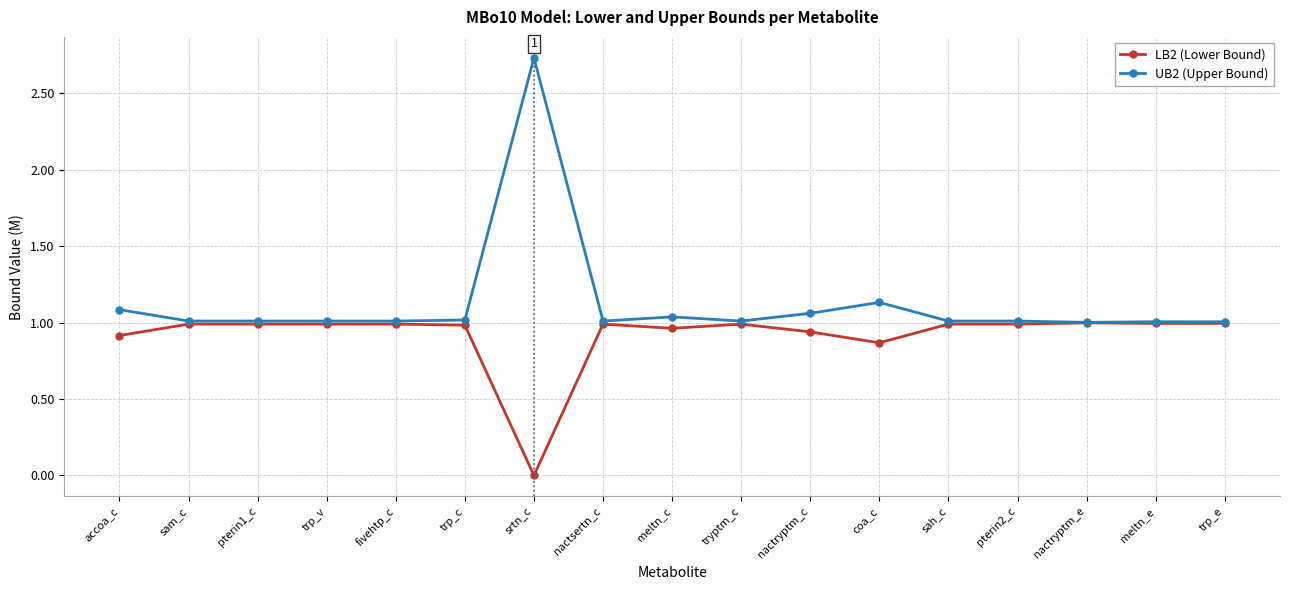

True or false: UB2 (Upper Bound) has more than 1 interior local peaks.

True